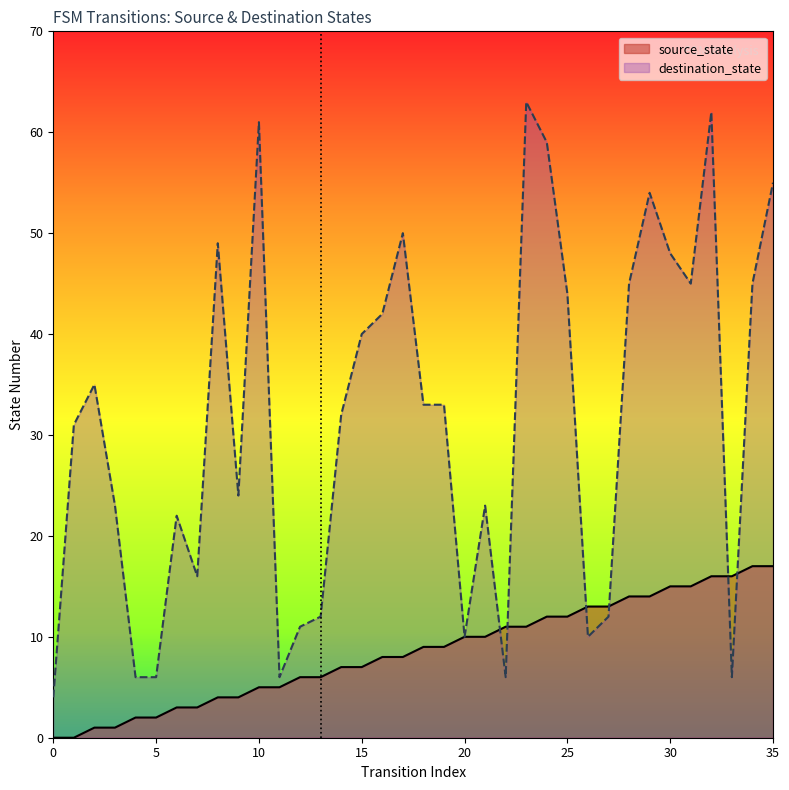

How many lines are shown in the chart?

2